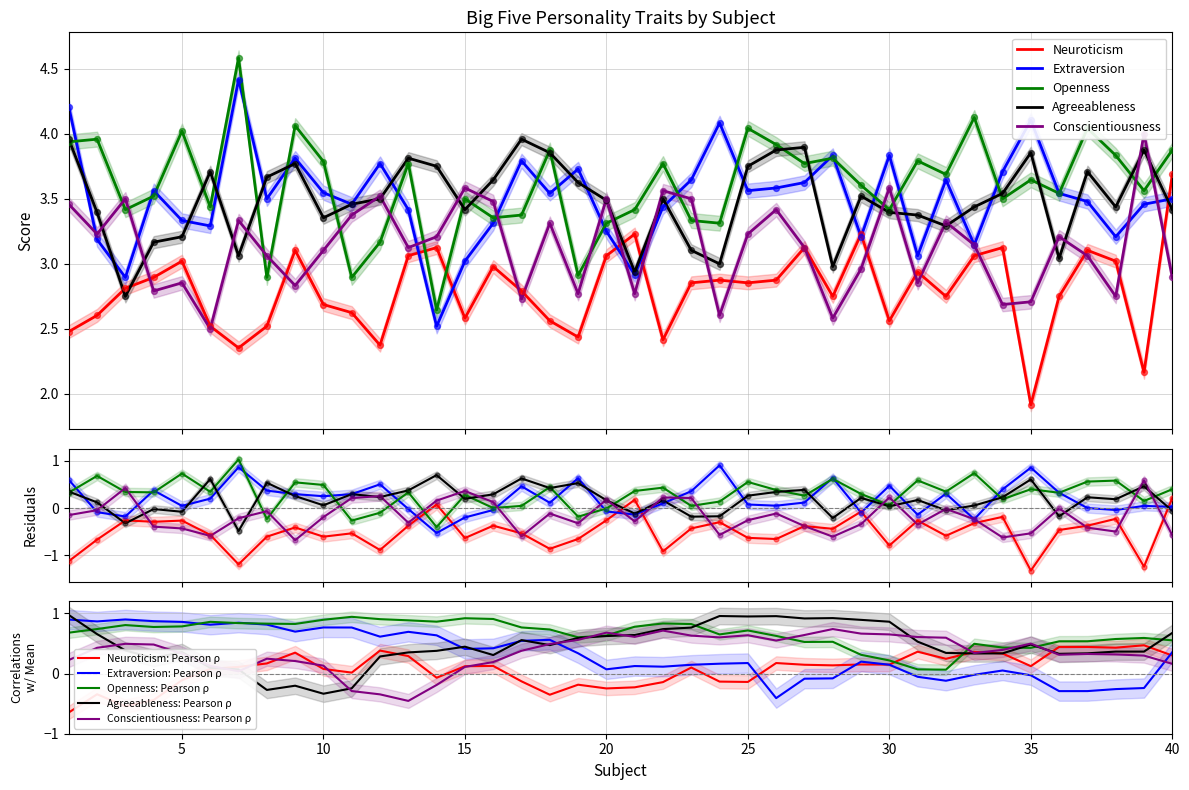

Which series contains the lowest Y value?

Neuroticism